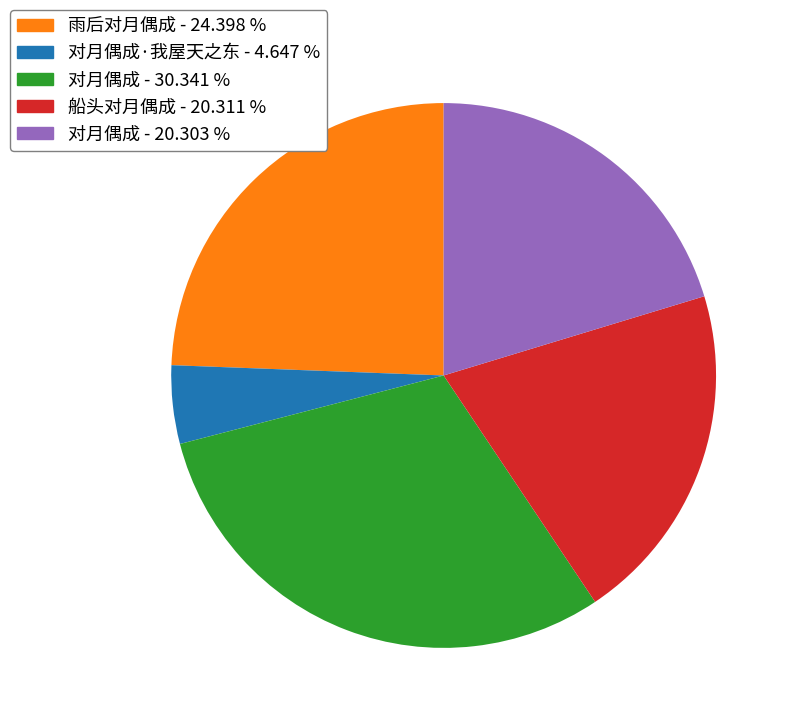

Is there any slice that represents more than half of the pie?

No